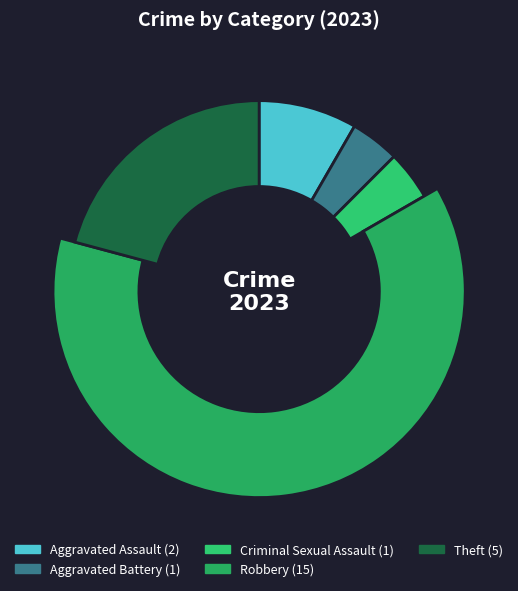

Is it true that Theft is 21% of the pie?

True